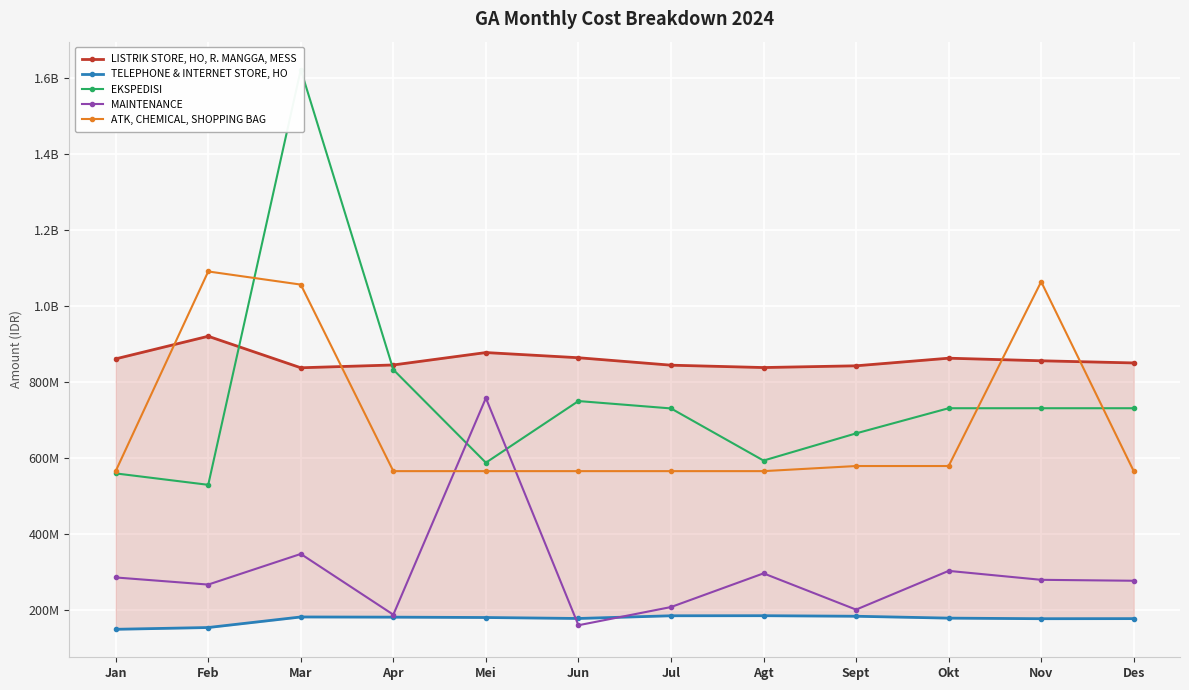

What is the greatest value displayed?

1622385230.0